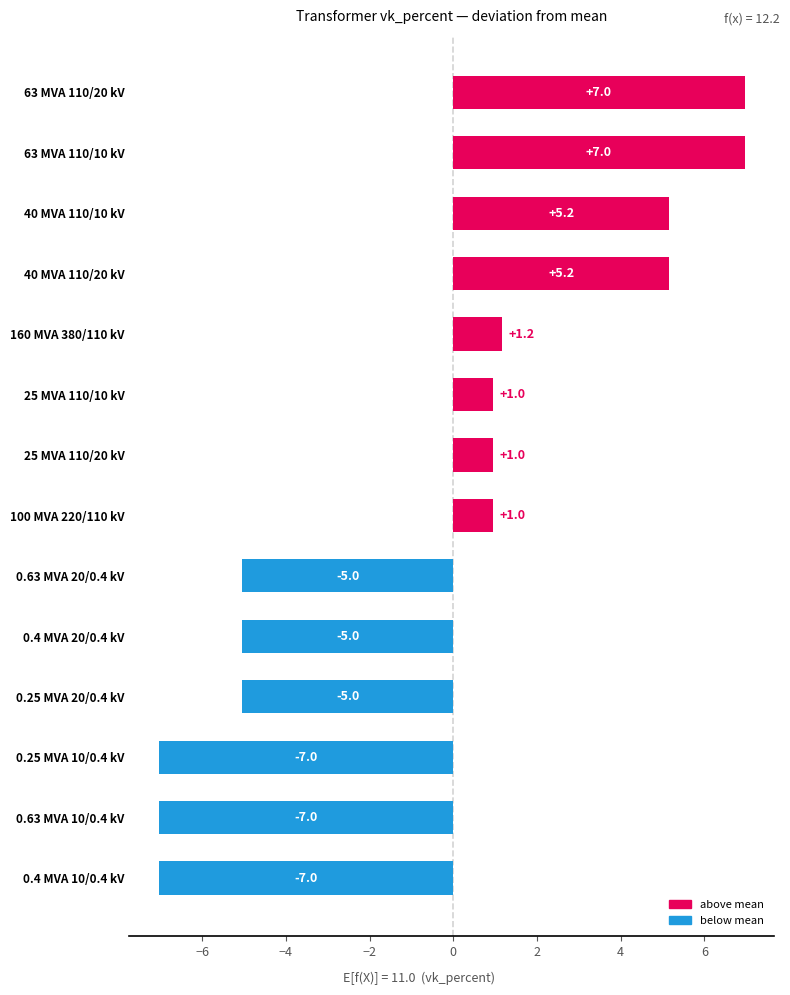

What is the label of the 8th bar from the top?

100 MVA 220/110 kV